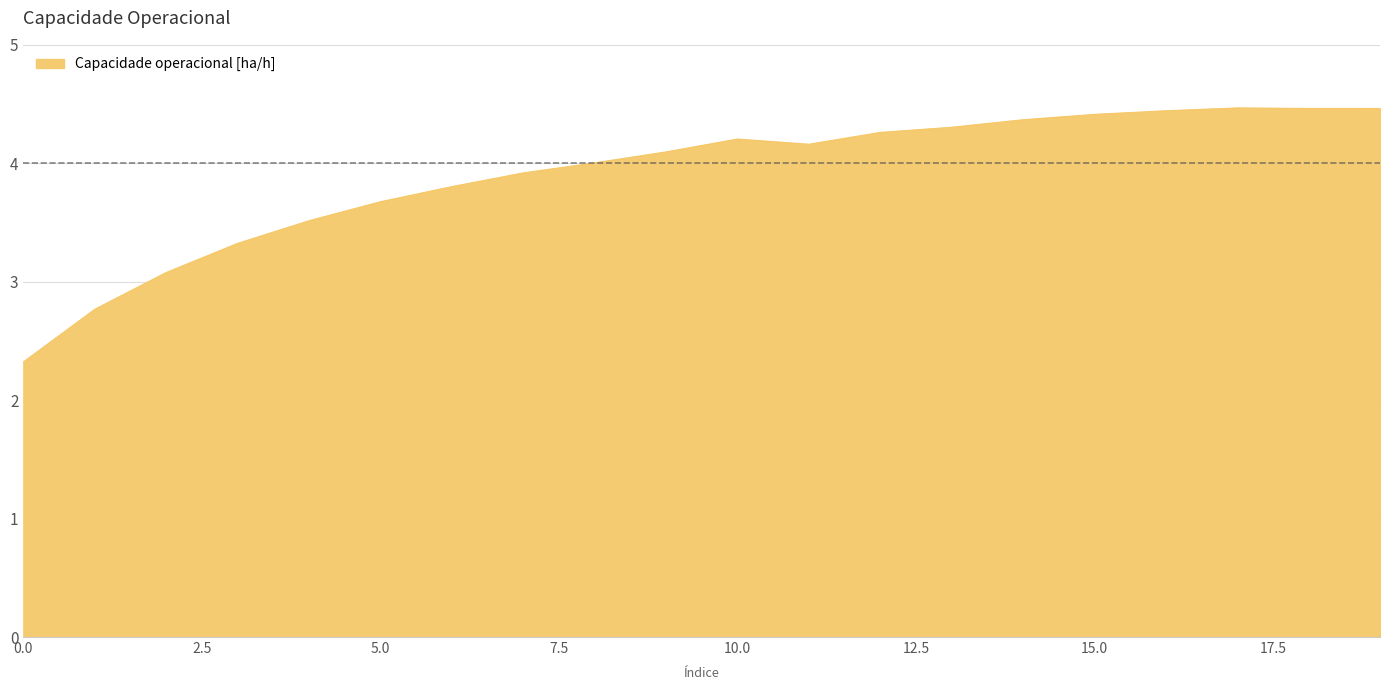

What is the smallest value displayed?

2.3